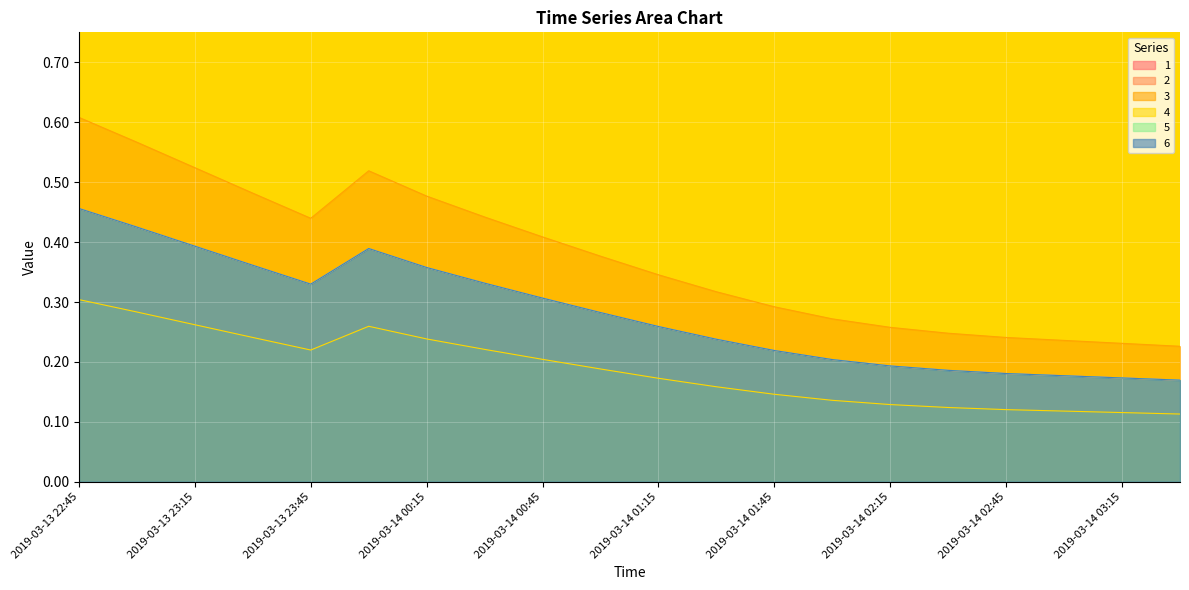

What is the maximum value shown in the chart?

0.6